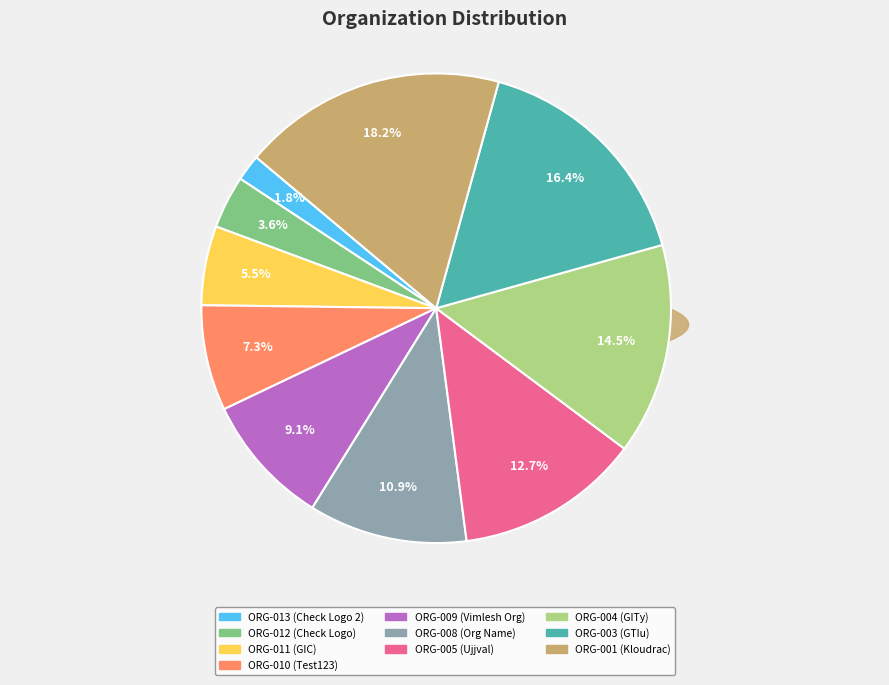

To the nearest percent, what is the average slice percentage?

10%